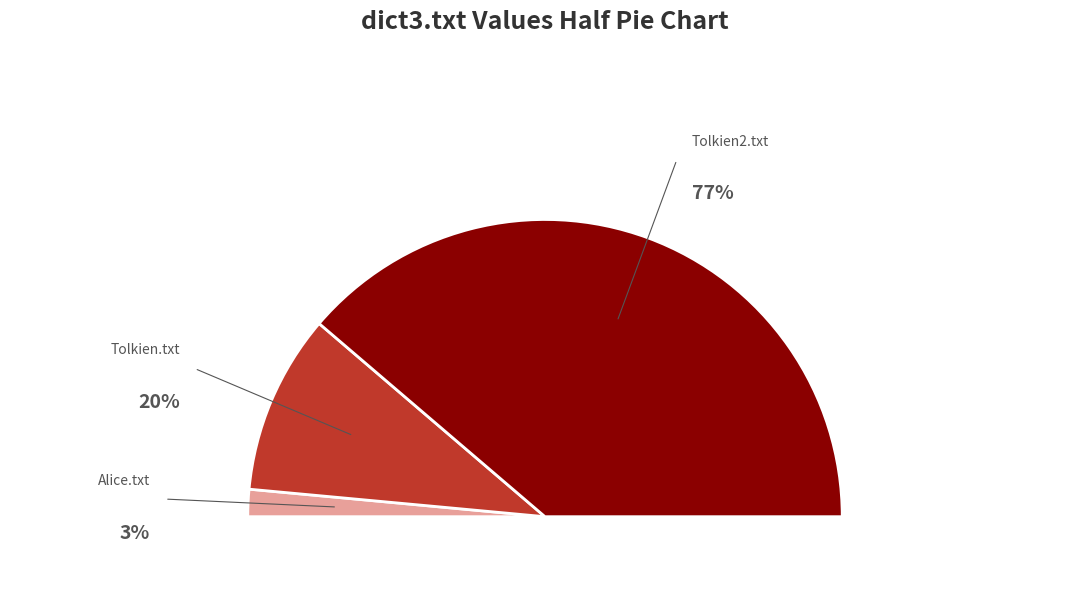

How many slices are in this pie chart?

3